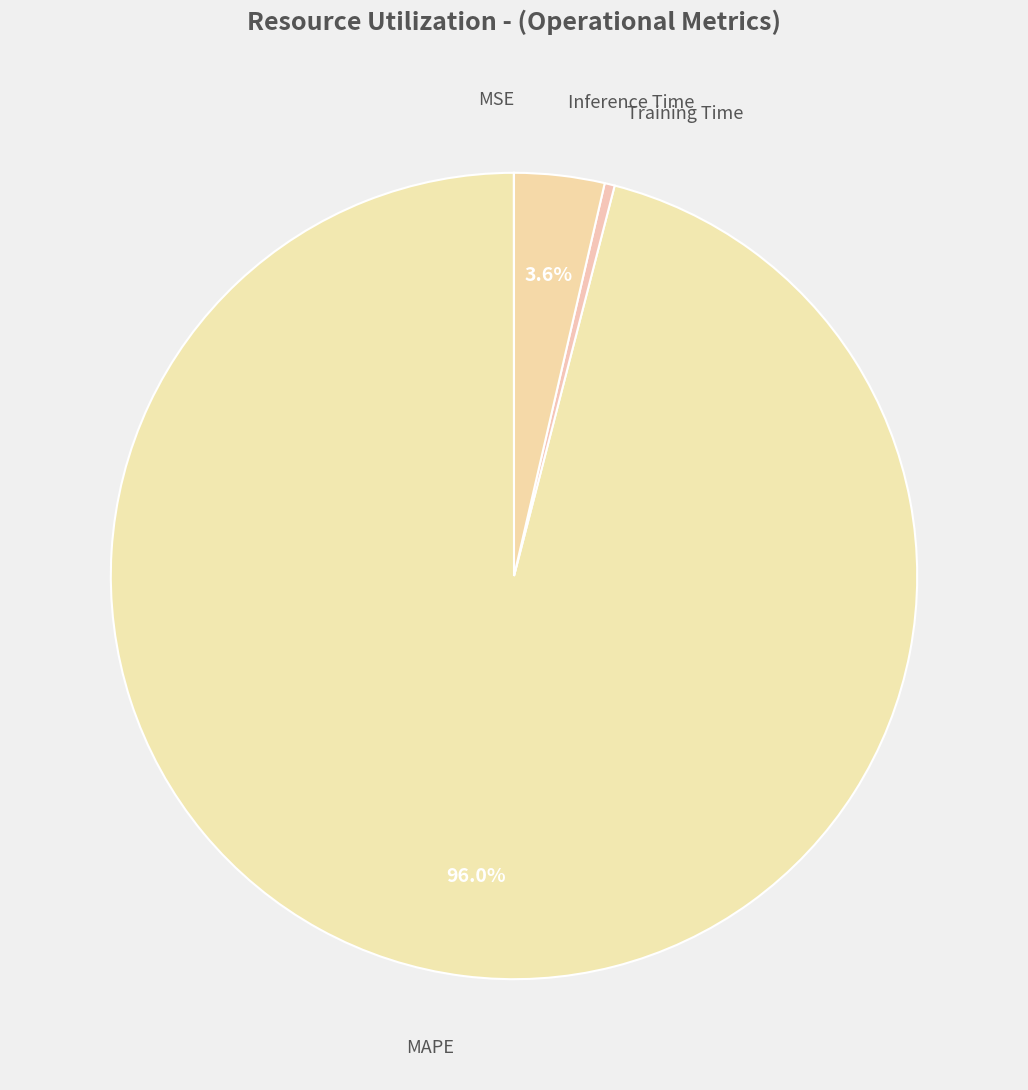

To the nearest percent, what is the average slice percentage?

25%